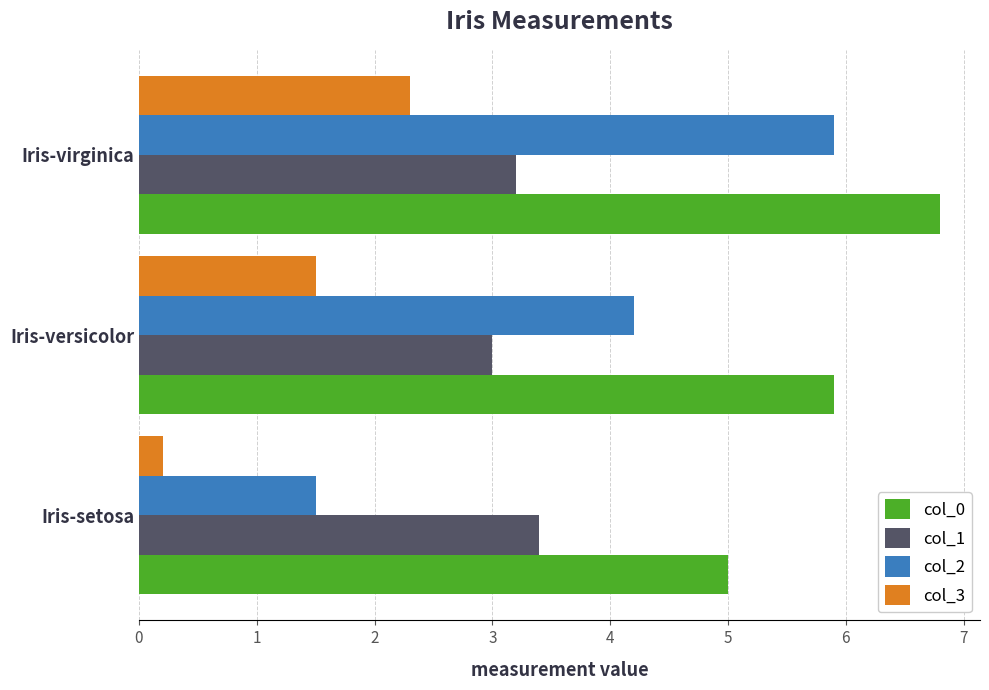

The col_3 series shows 1.5 at Iris-versicolor. True or false?

True